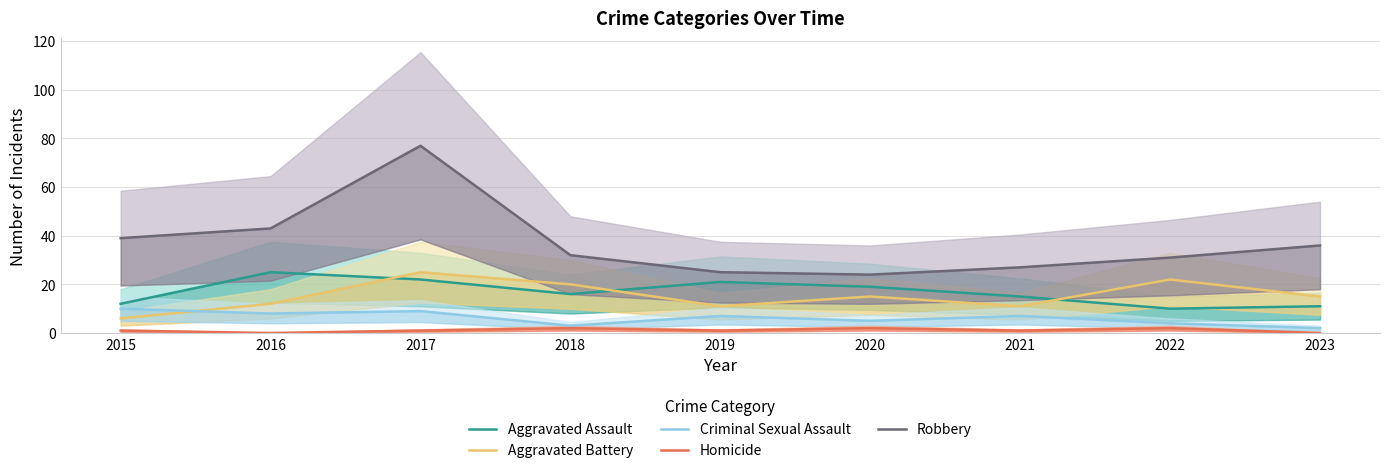

At which category does Homicide reach its first local valley?

2016